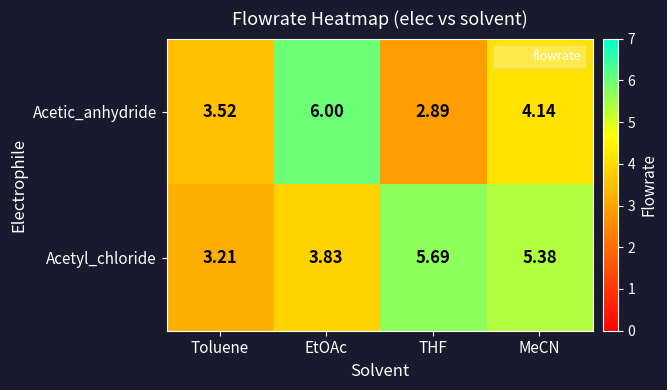

Which series has the widest spread of values?

Acetic_anhydride